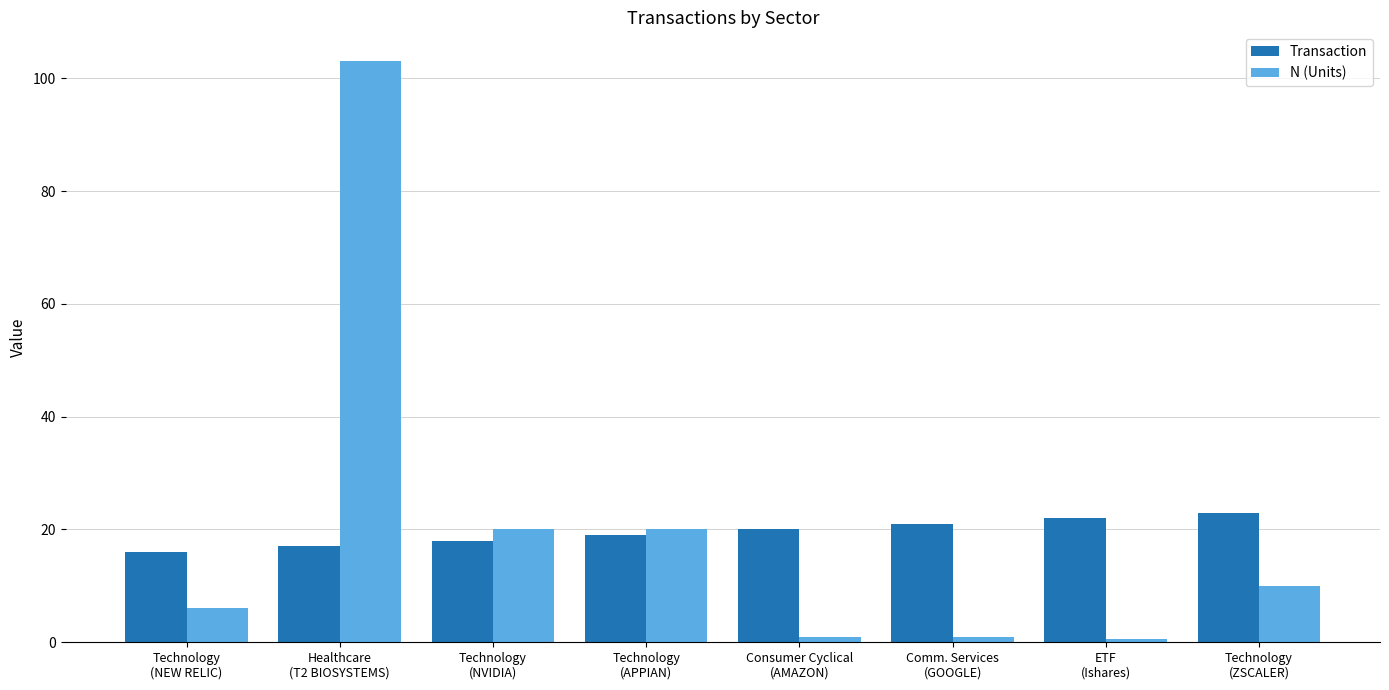

Does the chart contain any negative values?

No